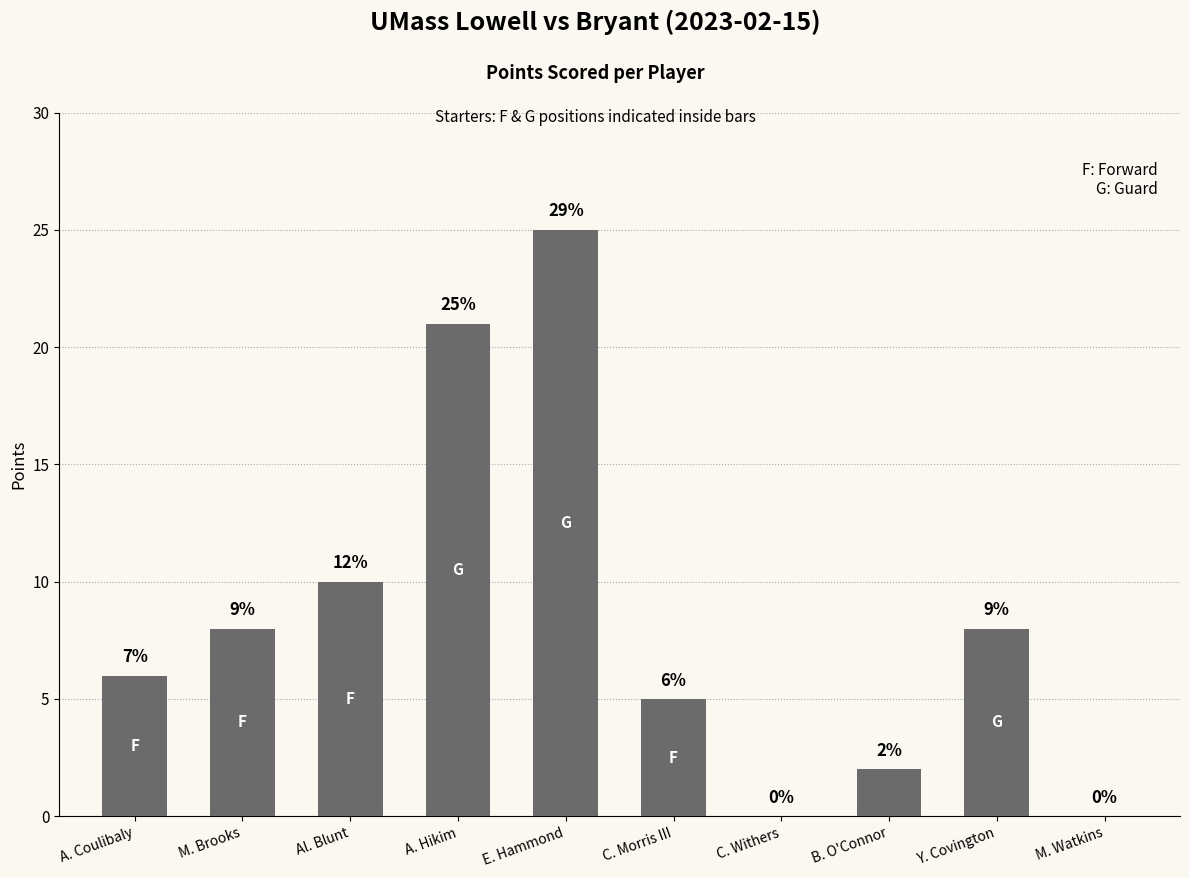

Reading left to right, extract all data points from this chart.

A. Coulibaly=6	M. Brooks=8	Al. Blunt=10	A. Hikim=21	E. Hammond=25	C. Morris III=5	C. Withers=0	B. O'Connor=2	Y. Covington=8	M. Watkins=0